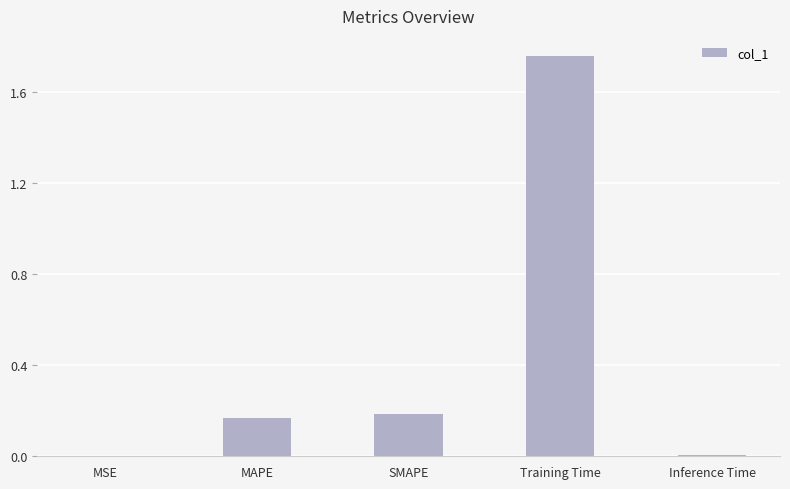

What is the sum of all values?

2.1